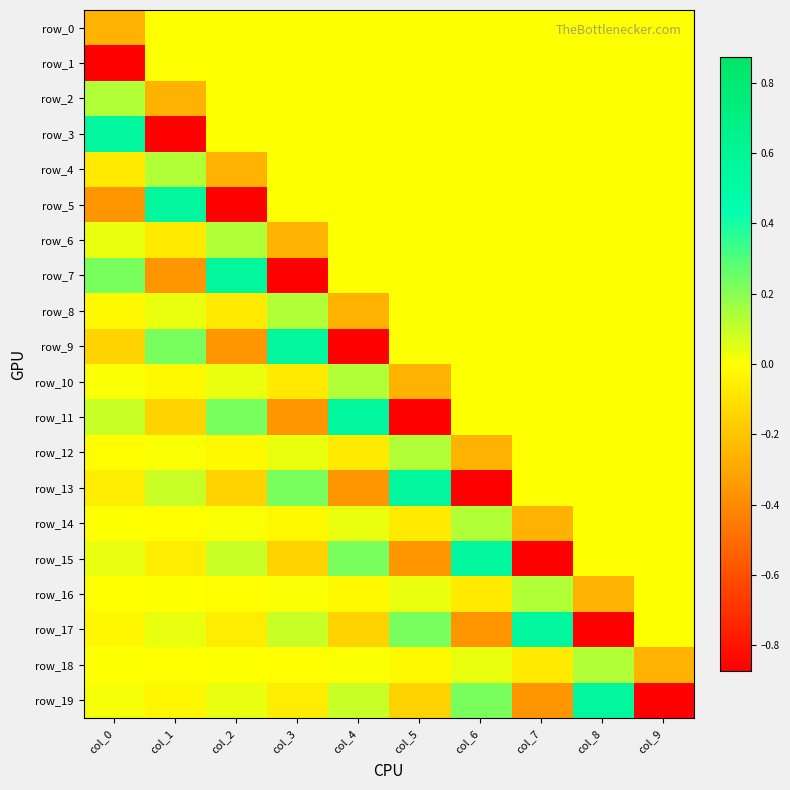

Reading right to left, transcribe all the data shown in this chart.

row_0: 0.0	0.0	0.0	0.0	0.0	0.0	0.0	0.0	0.0	-0.3
row_1: 0.0	0.0	0.0	0.0	0.0	0.0	0.0	0.0	0.0	-0.9
row_2: 0.0	0.0	0.0	0.0	0.0	0.0	0.0	0.0	-0.3	0.1
row_3: 0.0	0.0	0.0	0.0	0.0	0.0	0.0	0.0	-0.9	0.6
row_4: 0.0	0.0	0.0	0.0	0.0	0.0	0.0	-0.3	0.1	-0.1
row_5: 0.0	0.0	0.0	0.0	0.0	0.0	0.0	-0.9	0.6	-0.4
row_6: 0.0	0.0	0.0	0.0	0.0	0.0	-0.3	0.1	-0.1	0.0
row_7: 0.0	0.0	0.0	0.0	0.0	0.0	-0.9	0.6	-0.4	0.2
row_8: 0.0	0.0	0.0	0.0	0.0	-0.3	0.1	-0.1	0.0	-0.0
row_9: 0.0	0.0	0.0	0.0	0.0	-0.9	0.6	-0.4	0.2	-0.1
row_10: 0.0	0.0	0.0	0.0	-0.3	0.1	-0.1	0.0	-0.0	0.0
row_11: 0.0	0.0	0.0	0.0	-0.9	0.6	-0.4	0.2	-0.1	0.1
row_12: 0.0	0.0	0.0	-0.3	0.1	-0.1	0.0	-0.0	0.0	-0.0
row_13: 0.0	0.0	0.0	-0.9	0.6	-0.4	0.2	-0.1	0.1	-0.1
row_14: 0.0	0.0	-0.3	0.1	-0.1	0.0	-0.0	0.0	-0.0	0.0
row_15: 0.0	0.0	-0.9	0.6	-0.4	0.2	-0.1	0.1	-0.1	0.0
row_16: 0.0	-0.3	0.1	-0.1	0.0	-0.0	0.0	-0.0	0.0	-0.0
row_17: 0.0	-0.9	0.6	-0.4	0.2	-0.1	0.1	-0.1	0.0	-0.0
row_18: -0.3	0.1	-0.1	0.0	-0.0	0.0	-0.0	0.0	-0.0	0.0
row_19: -0.9	0.6	-0.4	0.2	-0.1	0.1	-0.1	0.0	-0.0	0.0